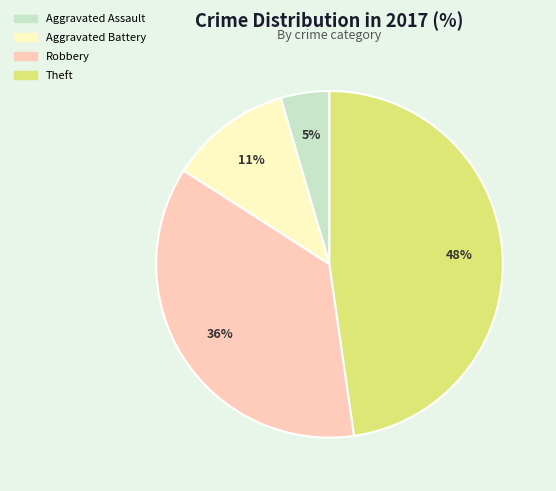

What percentage is the Robbery slice, to the nearest percent?

36%